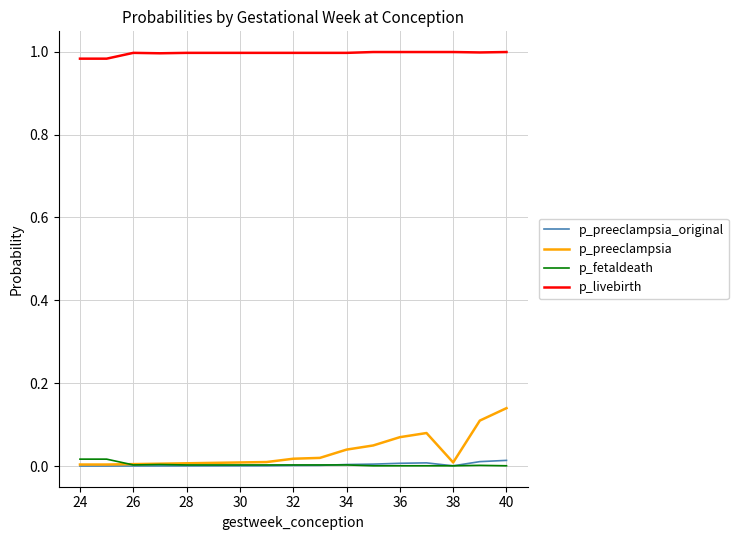

Which series has the largest total across all categories?

p_livebirth